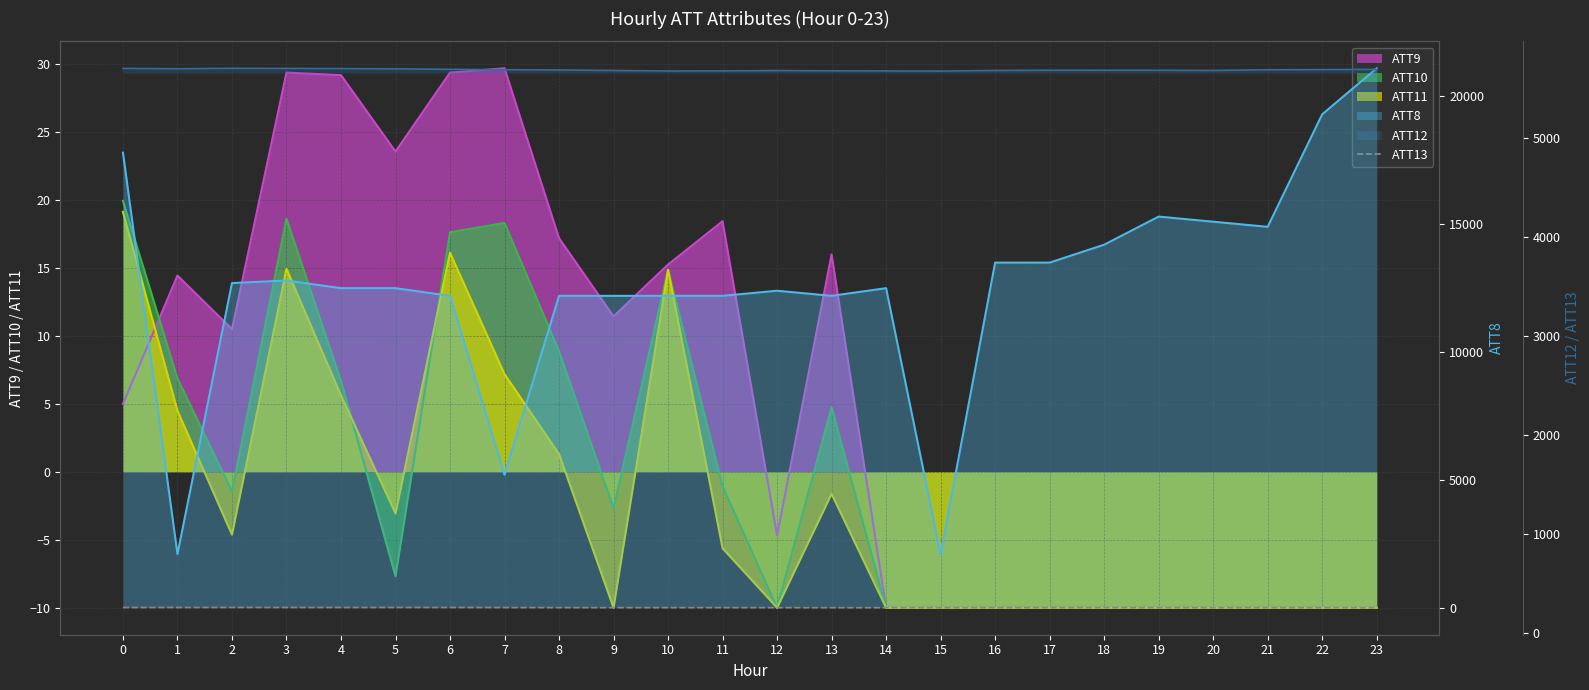

Between 15 and 11, which is larger?

11